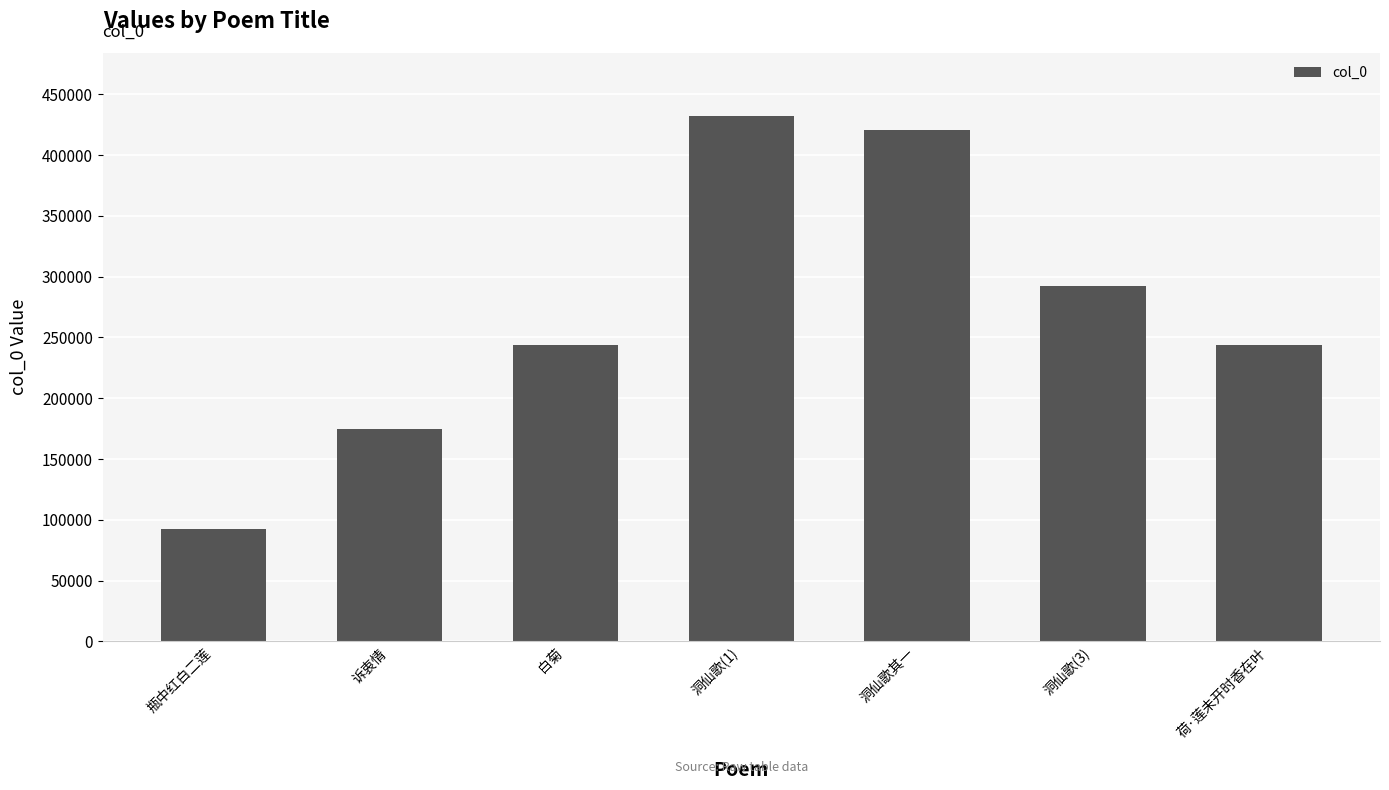

What is the smallest value displayed?

92545